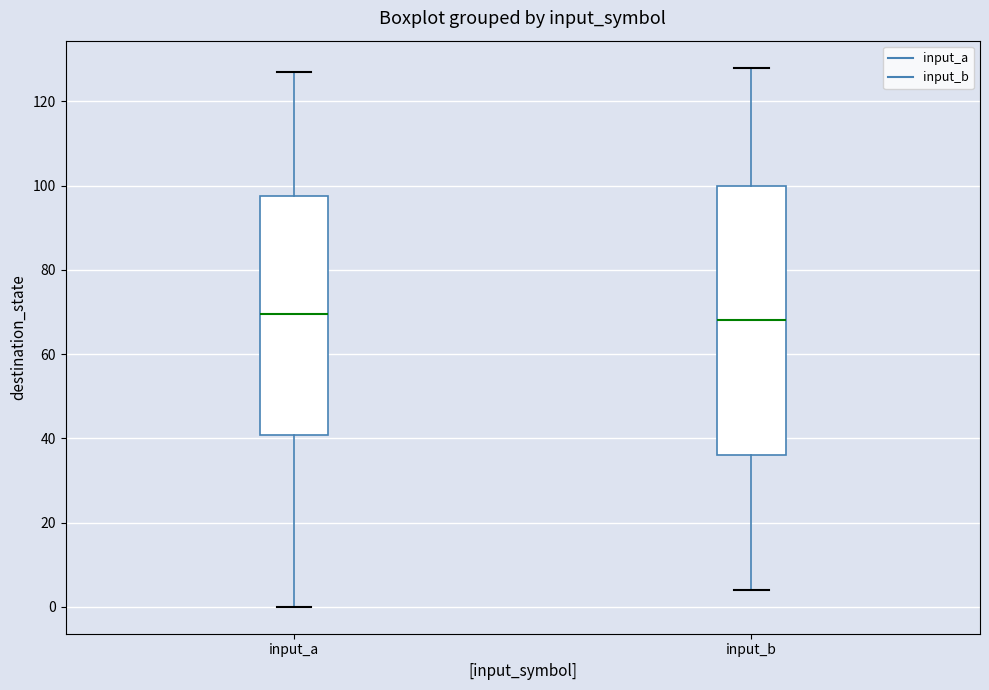

Reading left to right, transcribe this box plot: for each box, give where its median line is, the range the box spans, and where its two whiskers end, as read against the y-axis. The values are not printed on the chart, so give them approximately, as read against the axis.

input_a: median 70, box 40 to 98, whiskers 0 to 128
input_b: median 68, box 36 to 100, whiskers 4 to 128